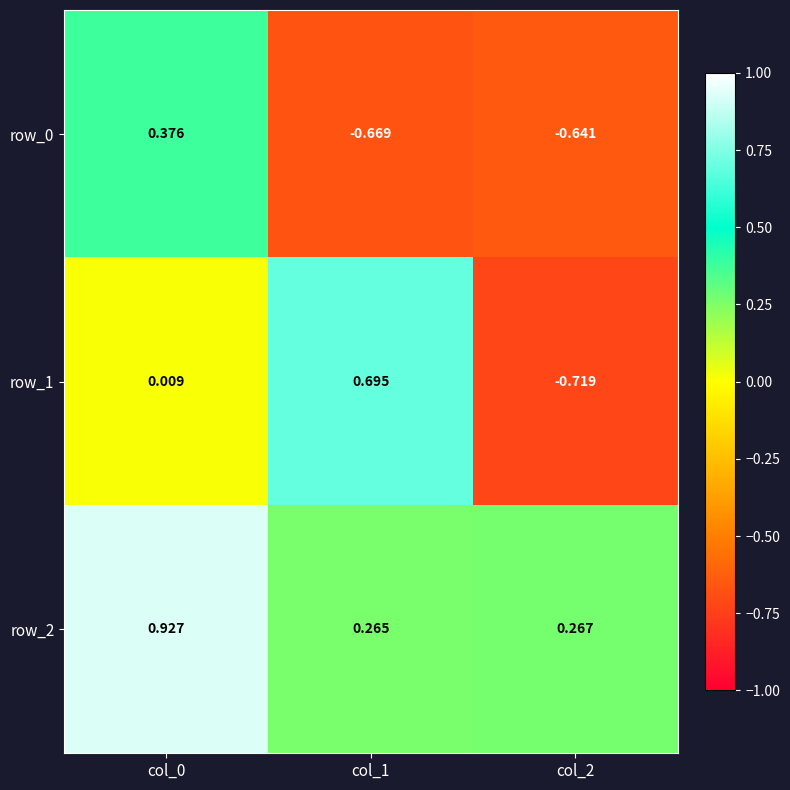

At which category is the sum across all series the highest?

col_0